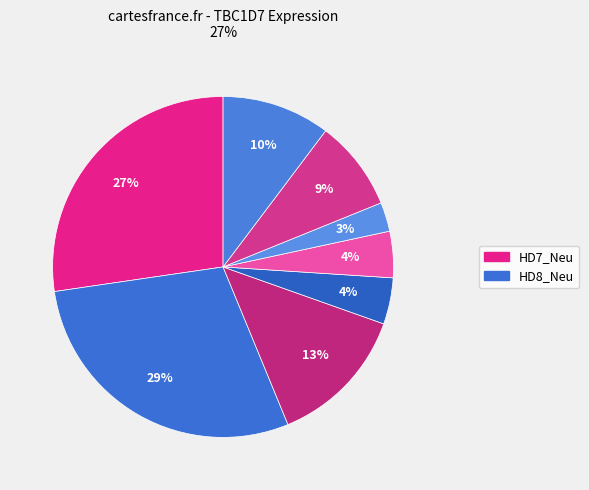

How many segments does this pie chart have?

8